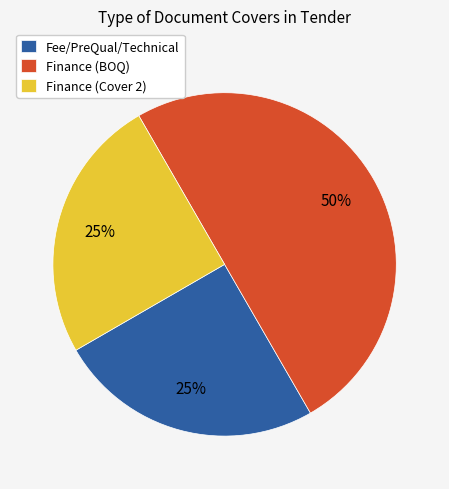

Is it true that Fee/PreQual/Technical is 6% of the pie?

False